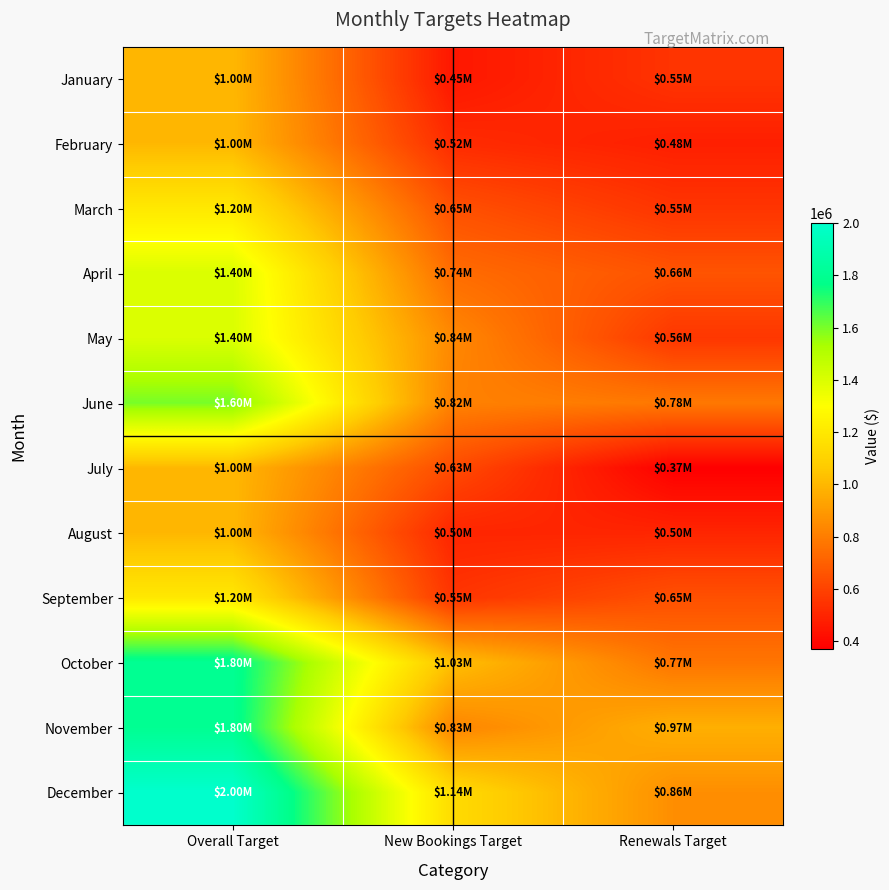

Reading left to right, transcribe all the data shown in this chart.

January: Overall Target=1000000	New Bookings Target=450000	Renewals Target=550000
February: Overall Target=1000000	New Bookings Target=520000	Renewals Target=480000
March: Overall Target=1200000	New Bookings Target=648000	Renewals Target=552000
April: Overall Target=1400000	New Bookings Target=742000	Renewals Target=658000
May: Overall Target=1400000	New Bookings Target=840000	Renewals Target=560000
June: Overall Target=1600000	New Bookings Target=816000	Renewals Target=784000
July: Overall Target=1000000	New Bookings Target=630000	Renewals Target=370000
August: Overall Target=1000000	New Bookings Target=500000	Renewals Target=500000
September: Overall Target=1200000	New Bookings Target=552000	Renewals Target=648000
October: Overall Target=1800000	New Bookings Target=1026000	Renewals Target=774000
November: Overall Target=1800000	New Bookings Target=828000	Renewals Target=972000
December: Overall Target=2000000	New Bookings Target=1140000	Renewals Target=860000